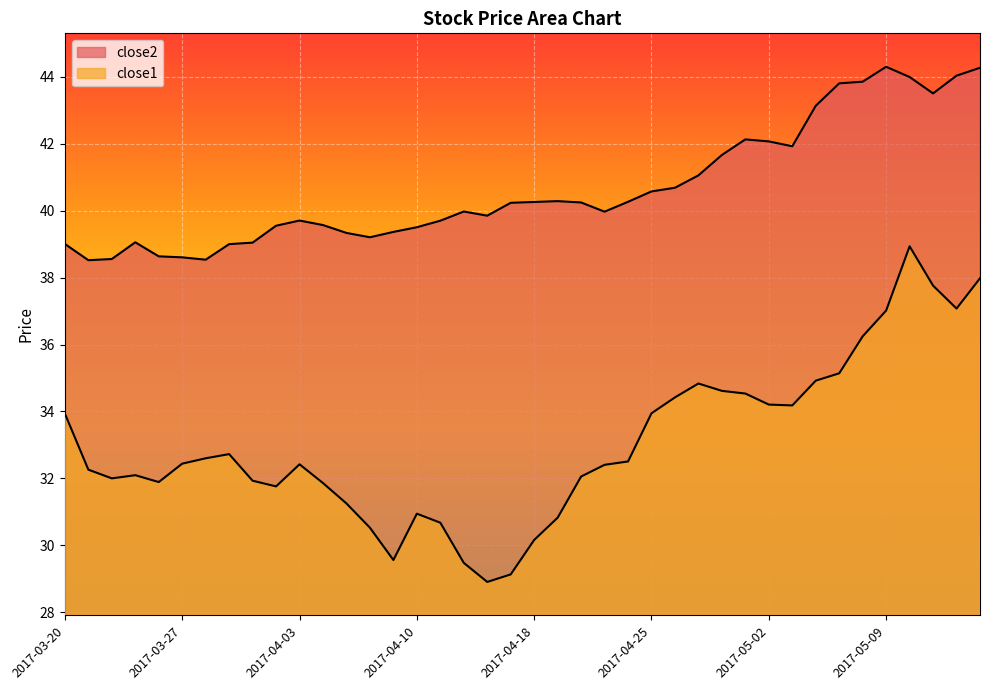

What is the highest value of the close1 series?

38.9